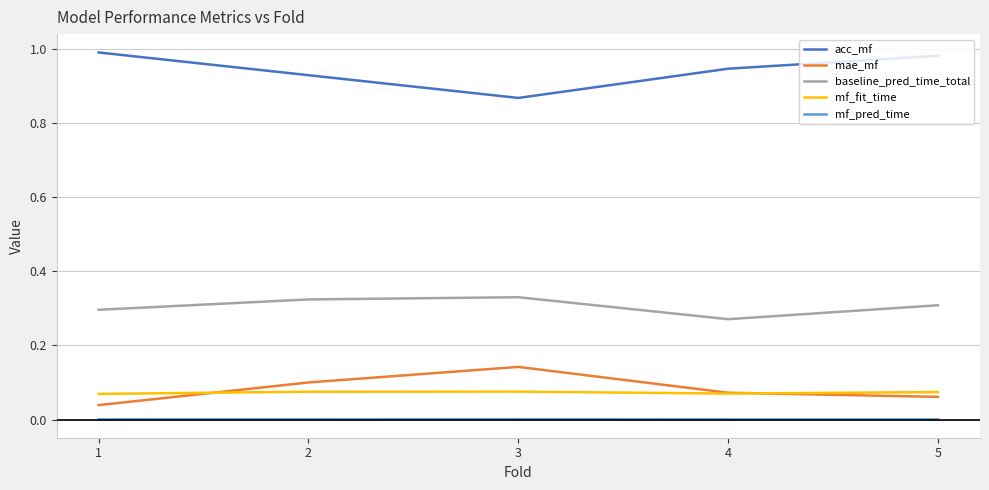

What are all the series names shown in the legend?

acc_mf, mae_mf, baseline_pred_time_total, mf_fit_time, mf_pred_time